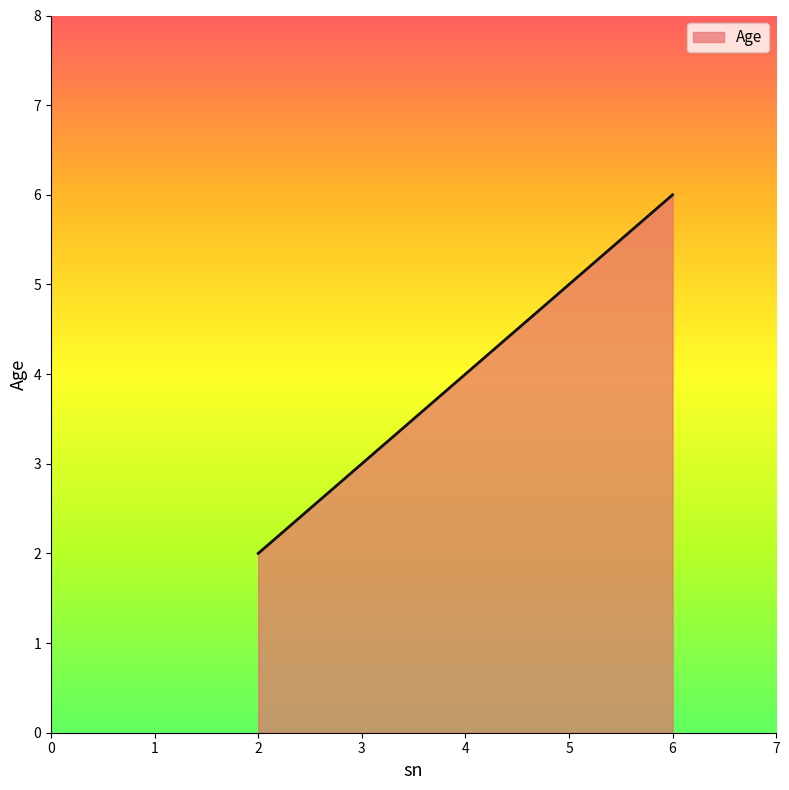

The value at 5 is 7. True or false?

False